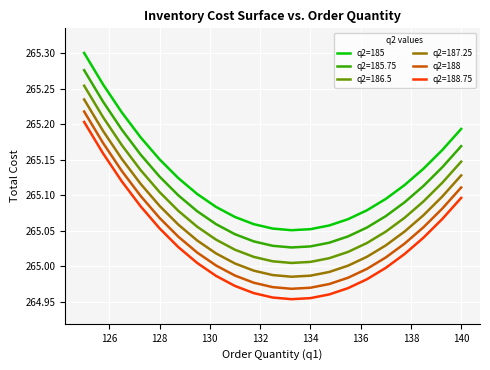

Which series has the largest total across all categories?

q2=185